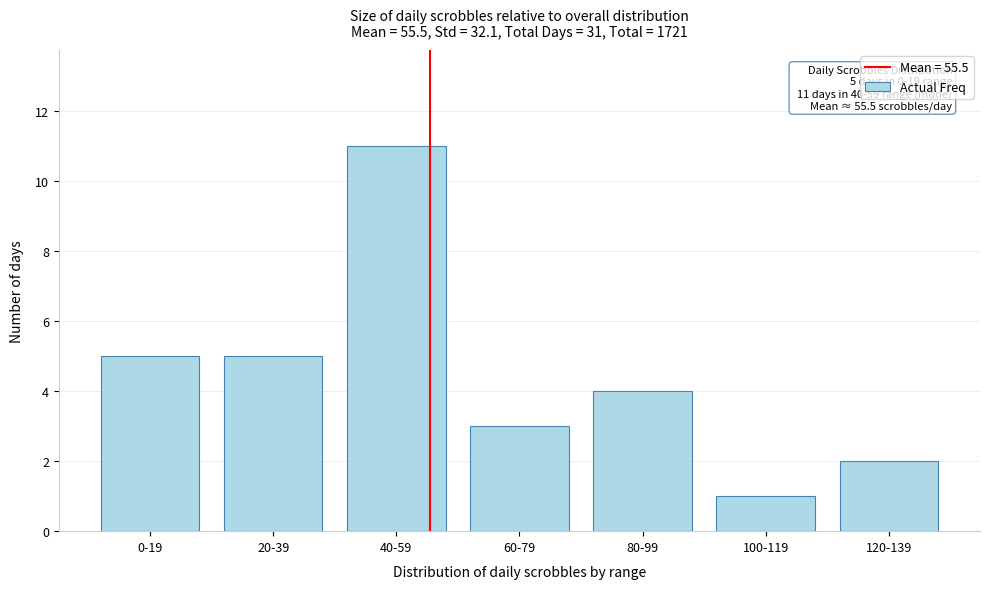

Reading left to right, extract all data points from this chart.

5	5	11	3	4	1	2